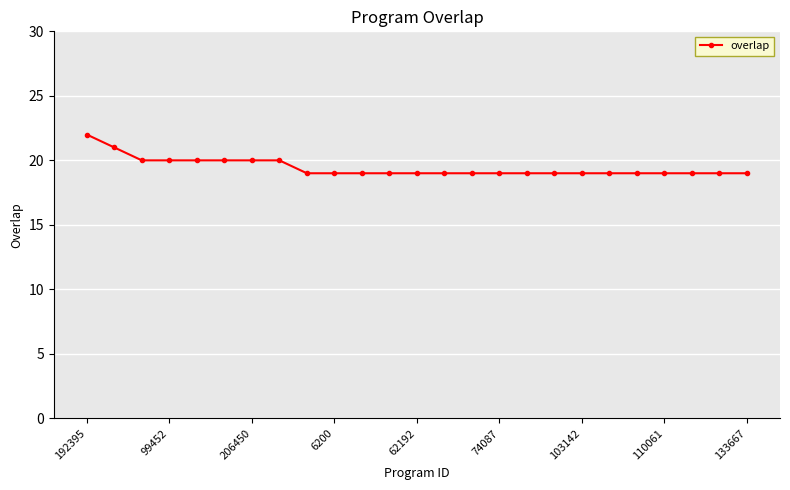

How many series are shown in this chart?

1